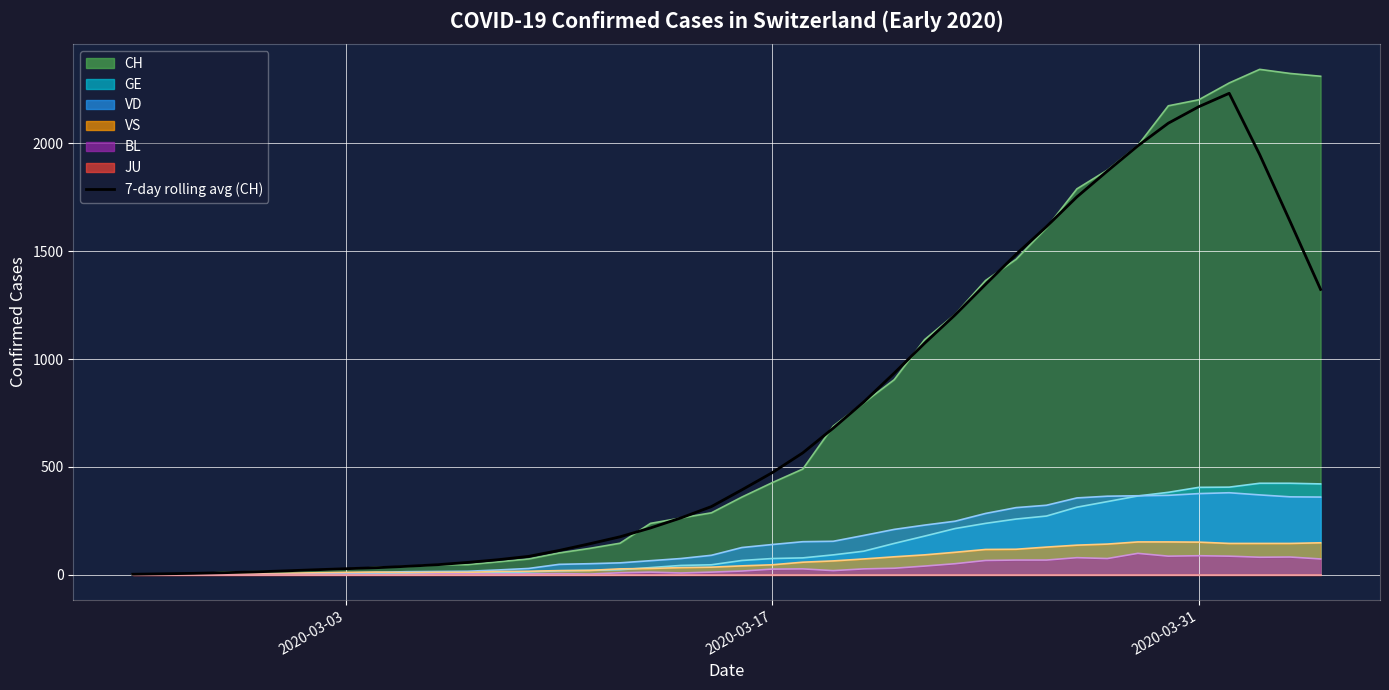

True or false: CH and VD cross at least once.

False